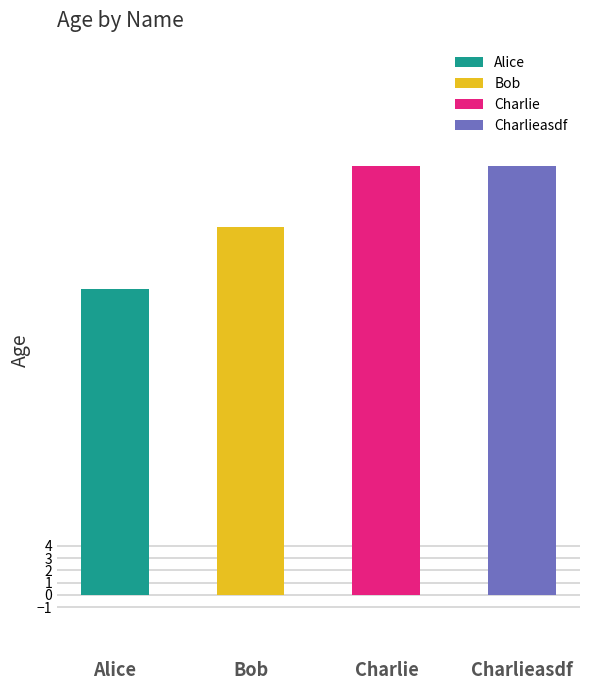

What is the sum of the values at Charlie and Bob?

65